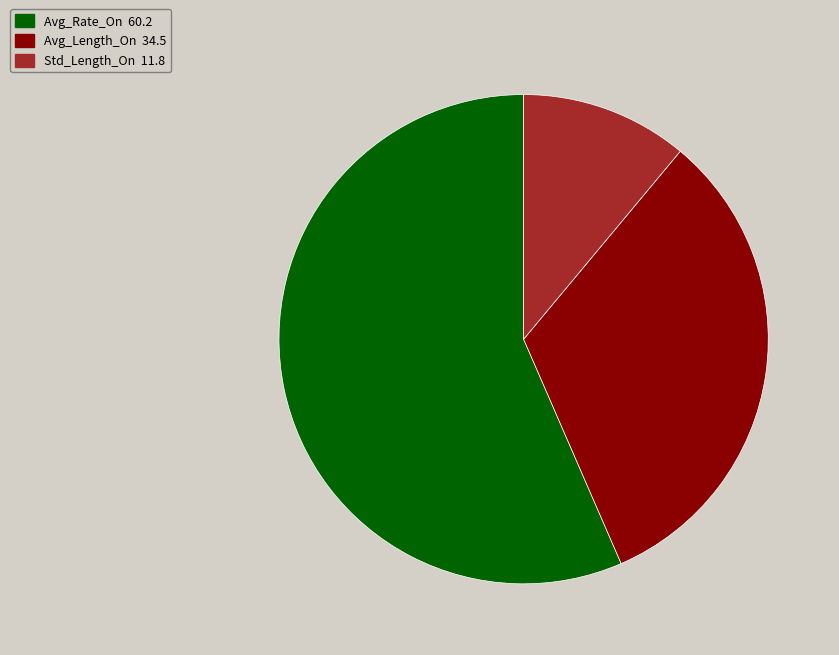

How many segments does this pie chart have?

3